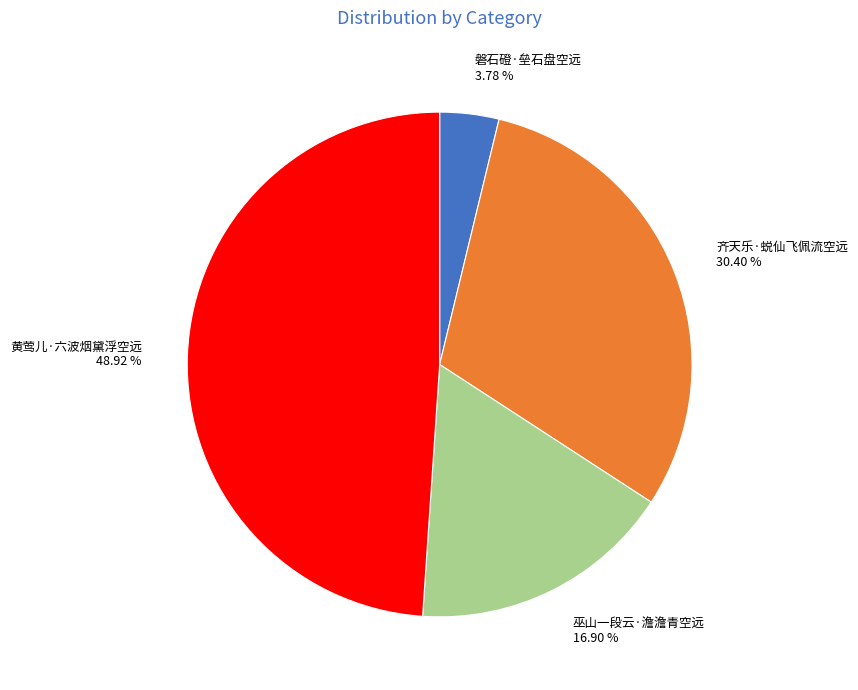

How much of the chart is everything except 齐天乐·蜕仙飞佩流空远?

69.6%